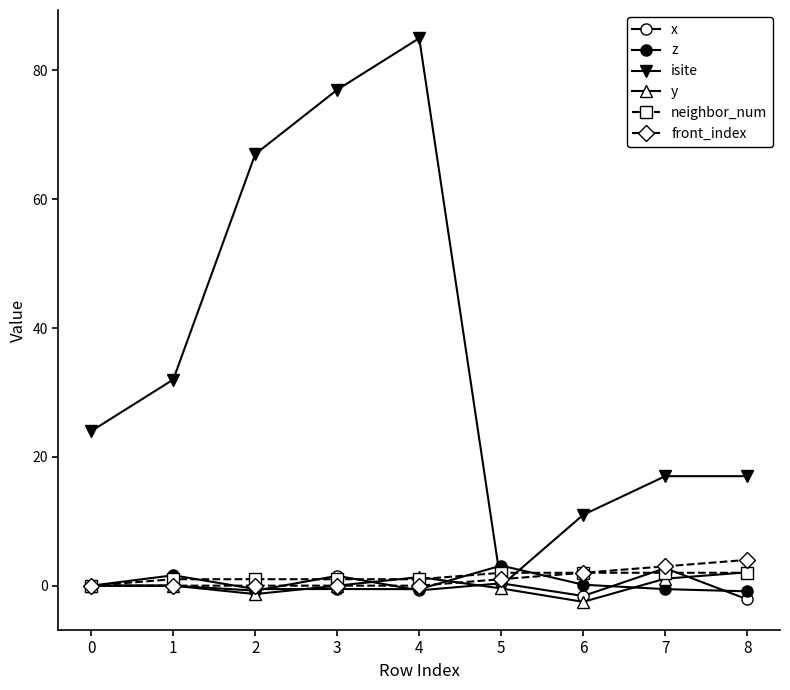

True or false: isite has a value of -58.4 at 5.

False